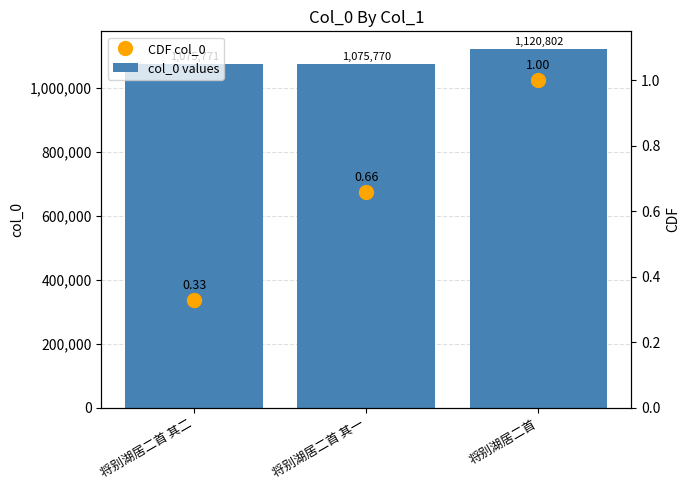

Where is col_0 values nearest to the value 1098286?

将别湖居二首 其二